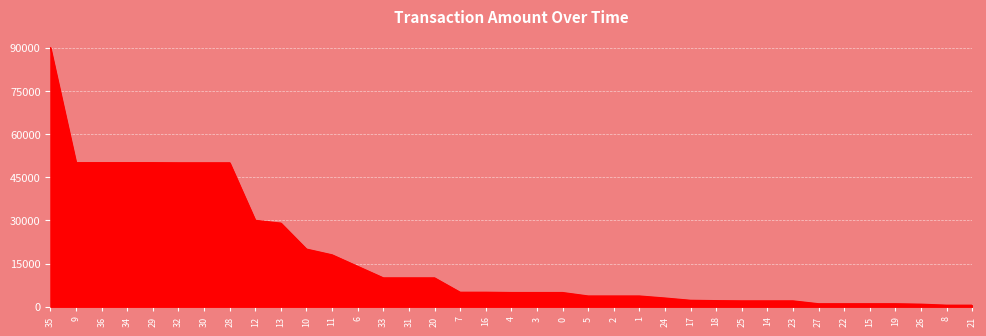

The value at 28 is 50000.0. True or false?

True